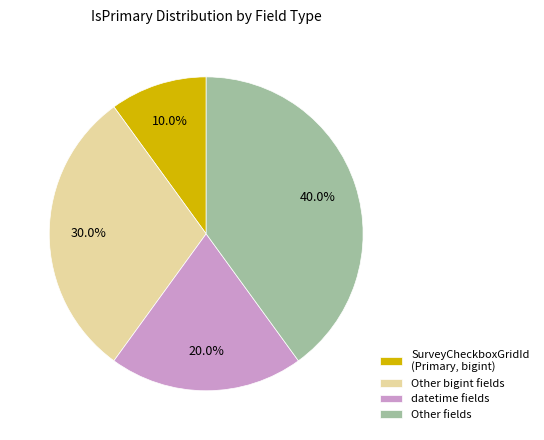

Do Other bigint fields and SurveyCheckboxGridId (Primary, bigint) together represent more than half of the pie?

No